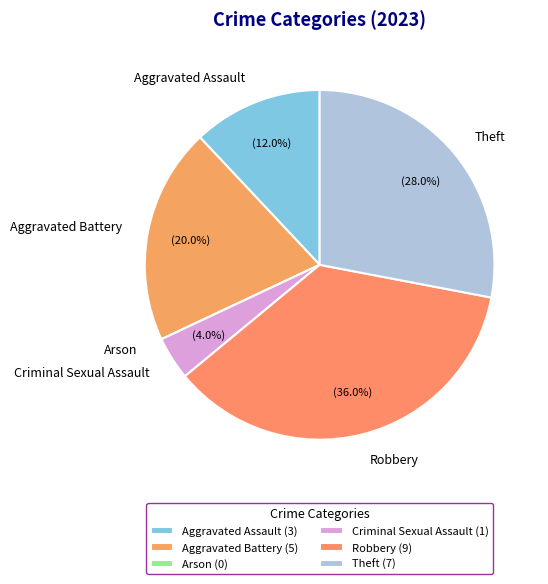

True or false: Aggravated Assault accounts for 1% of the total.

False